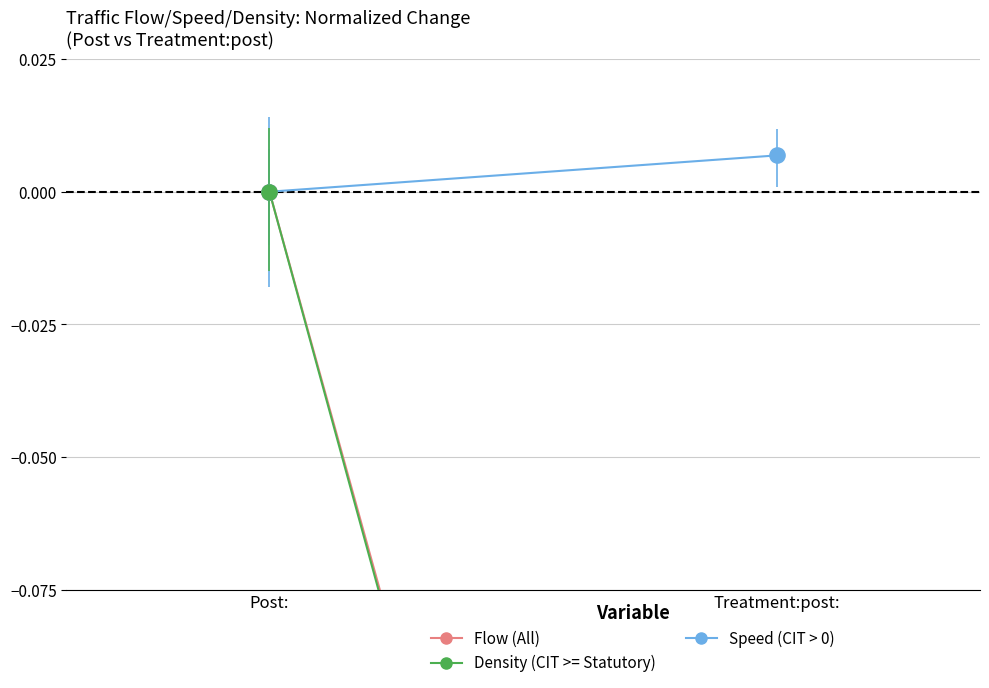

Is the value of Speed (CIT > 0) at Post: greater than the value of Density (CIT >= Statutory) at Treatment:post:?

Yes